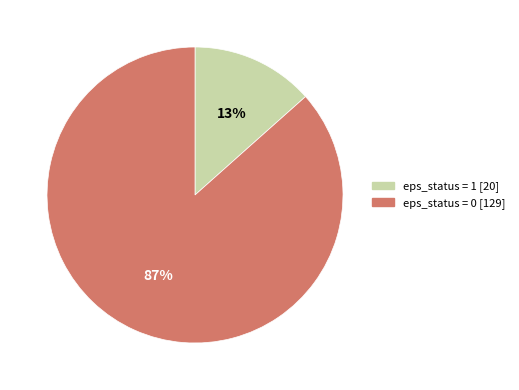

Is eps_status = 0 the majority of the pie?

Yes